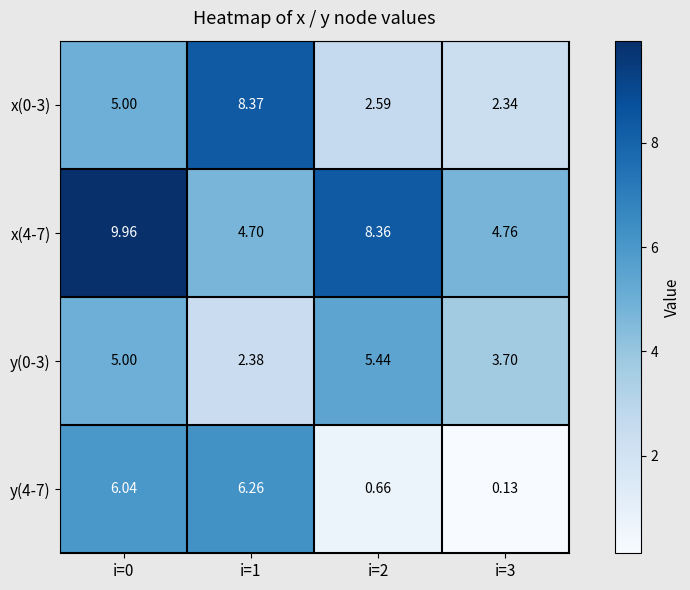

Is the value of x(4-7) at i=3 greater than the value of y(0-3) at i=3?

Yes